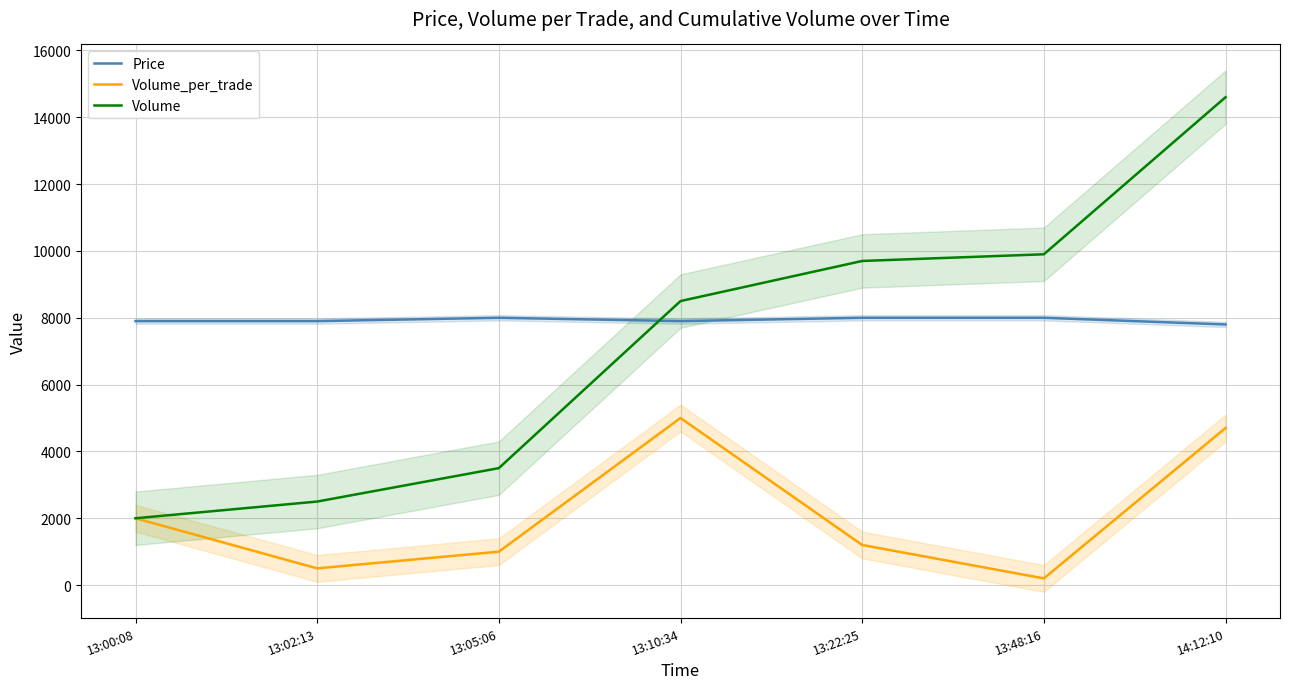

What is the label of the 6th point from the right?

13:02:13